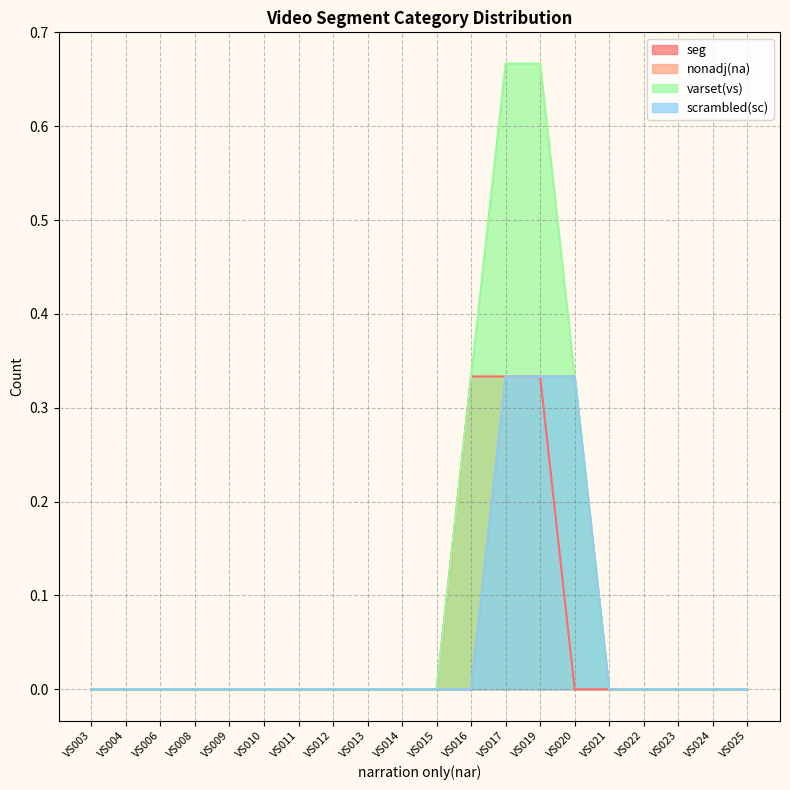

Count the number of categories in the chart.

20